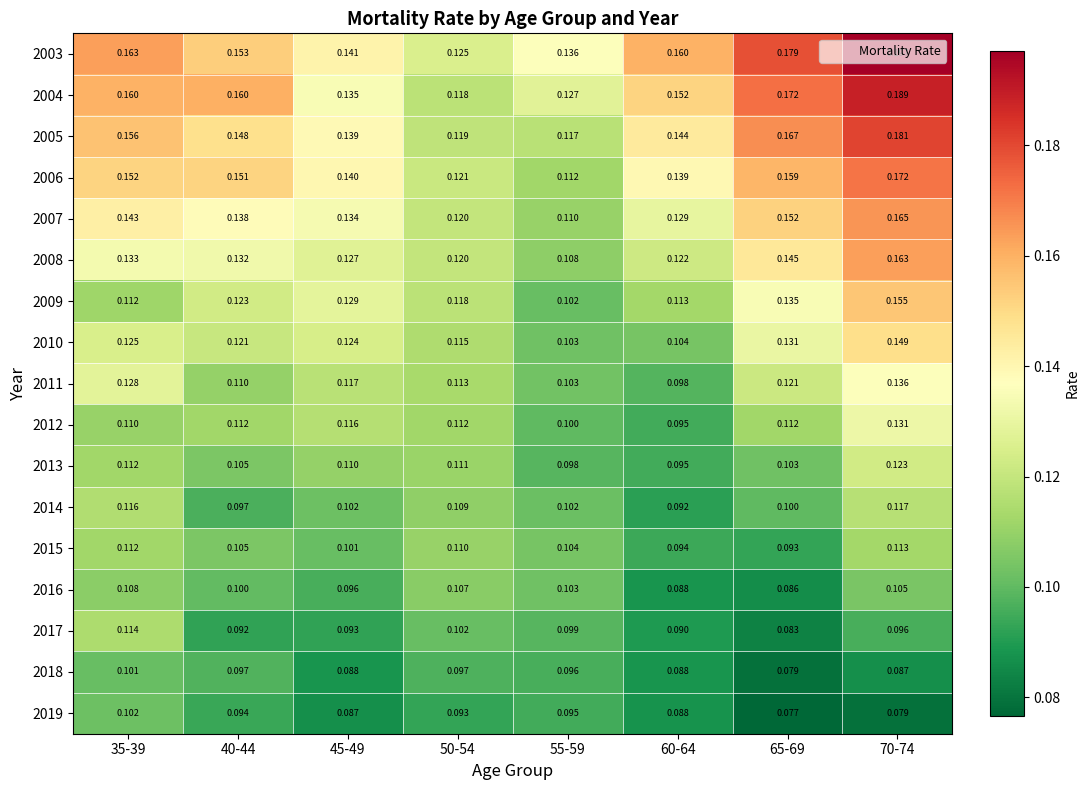

Between 60-64 and 65-69, which series saw the biggest shift?

2010